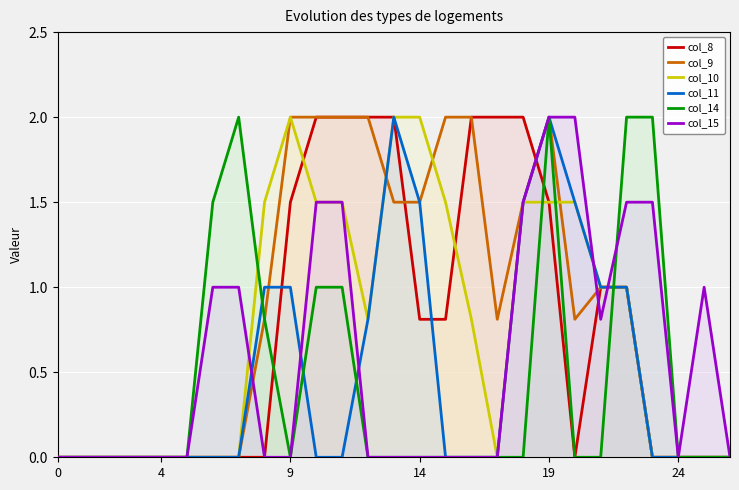

Between 7 and 8, which series saw the biggest shift?

col_10